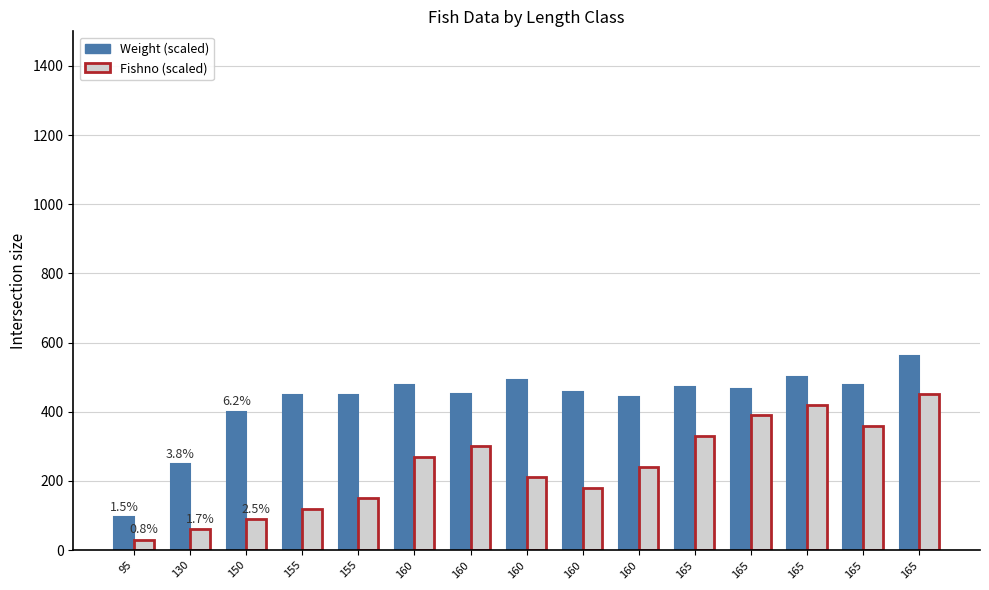

What are all the series names shown in the legend?

Weight (scaled), Fishno (scaled)